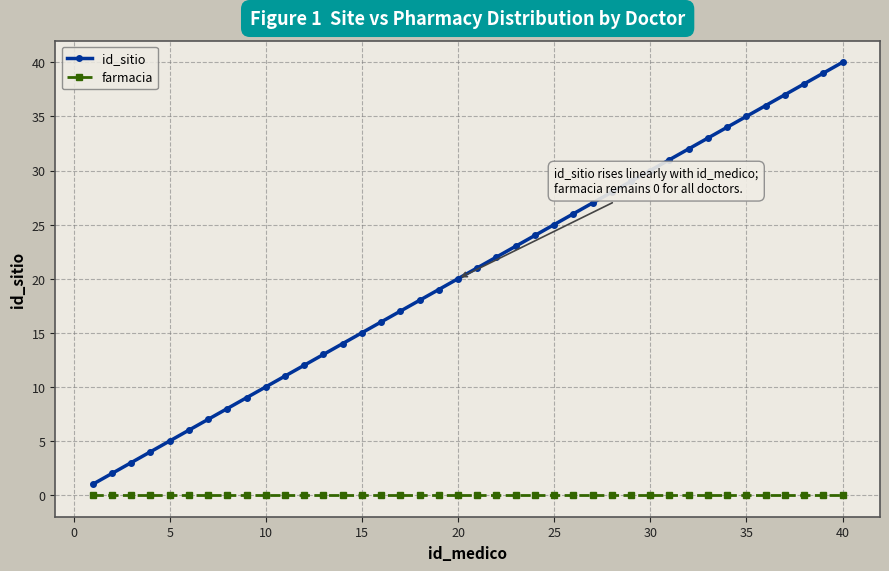

Which series has the largest total across all categories?

id_sitio